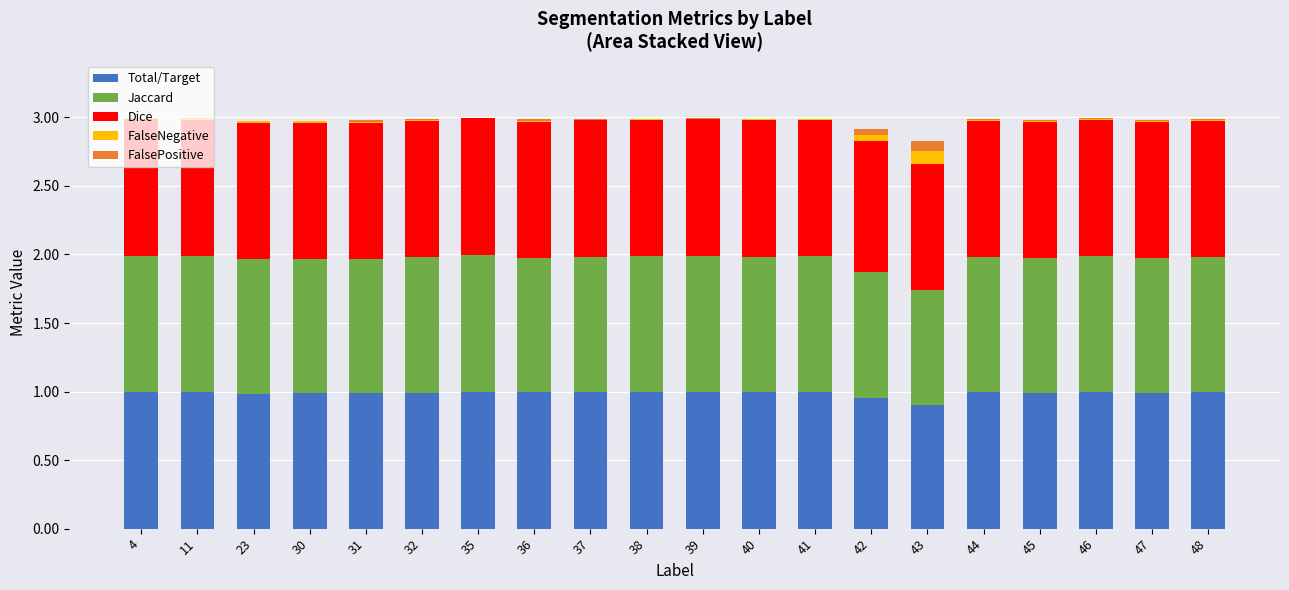

The Total/Target series shows 1.0 at 4. True or false?

True